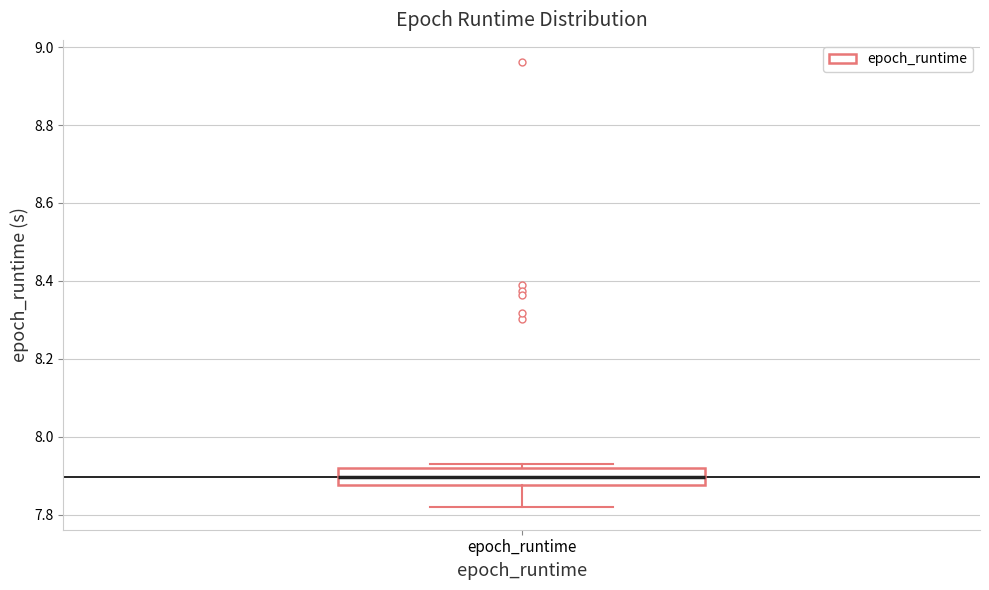

Where does the lower whisker of the box for epoch_runtime end on the y-axis? The values are not printed on the chart, so give them approximately, as read against the axis.

7.82